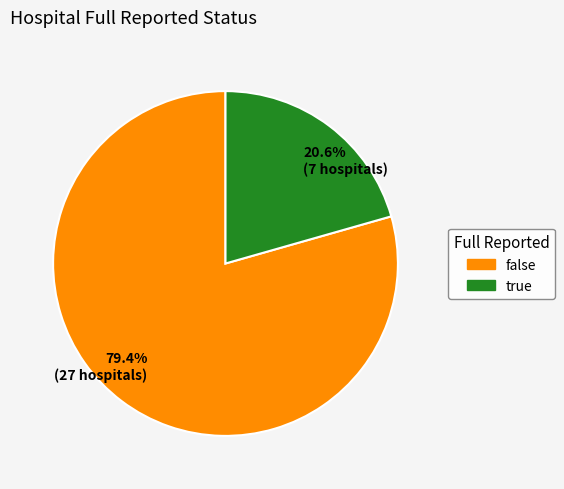

Combined, what portion of the pie is 20.6% (7 hospitals) and 79.4% (27 hospitals)?

100.0%